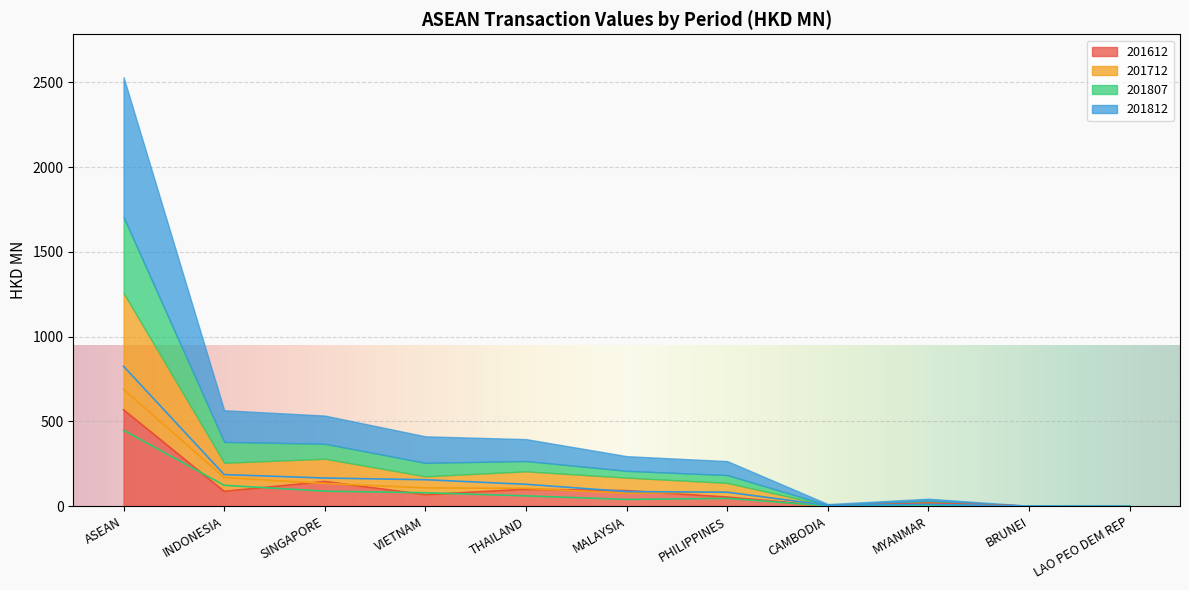

What is the average value of the 201807 series?

81.5